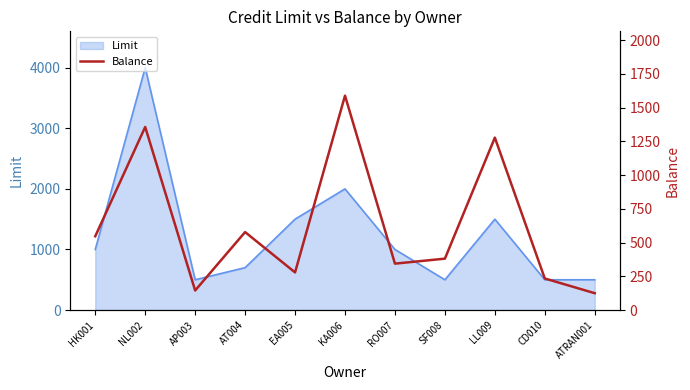

What position from the left is ATRAN001?

11